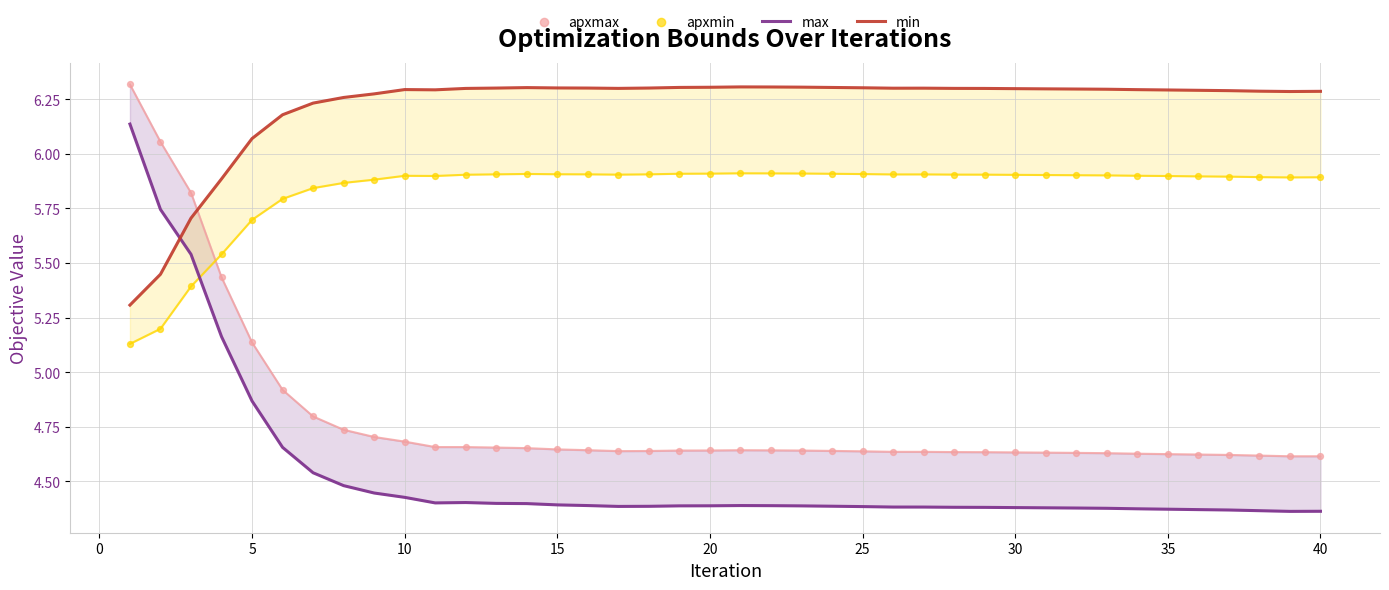

At how many categories does at least one series exceed 4?

40